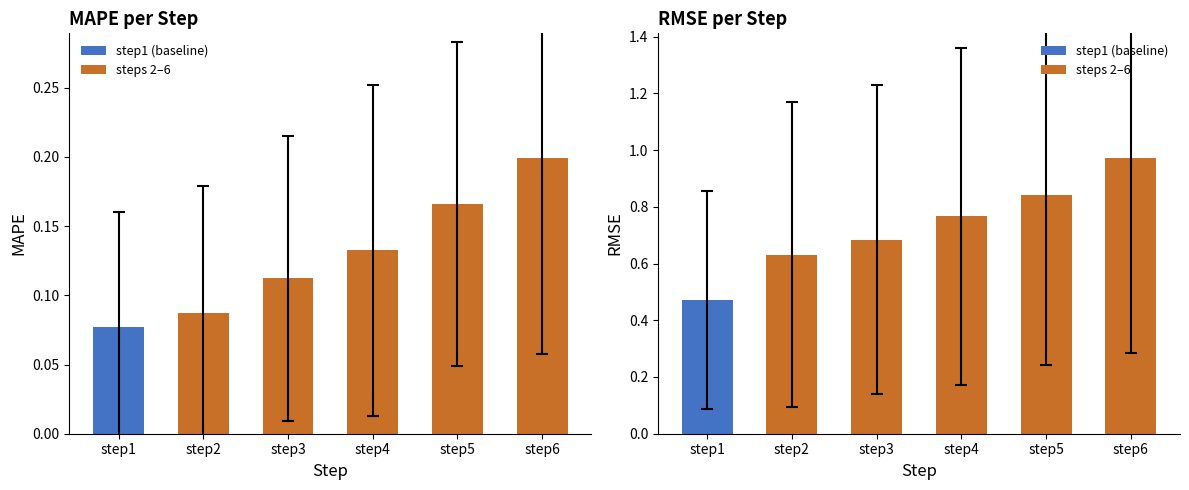

At which label does stdAPE_step reach its peak?

step6